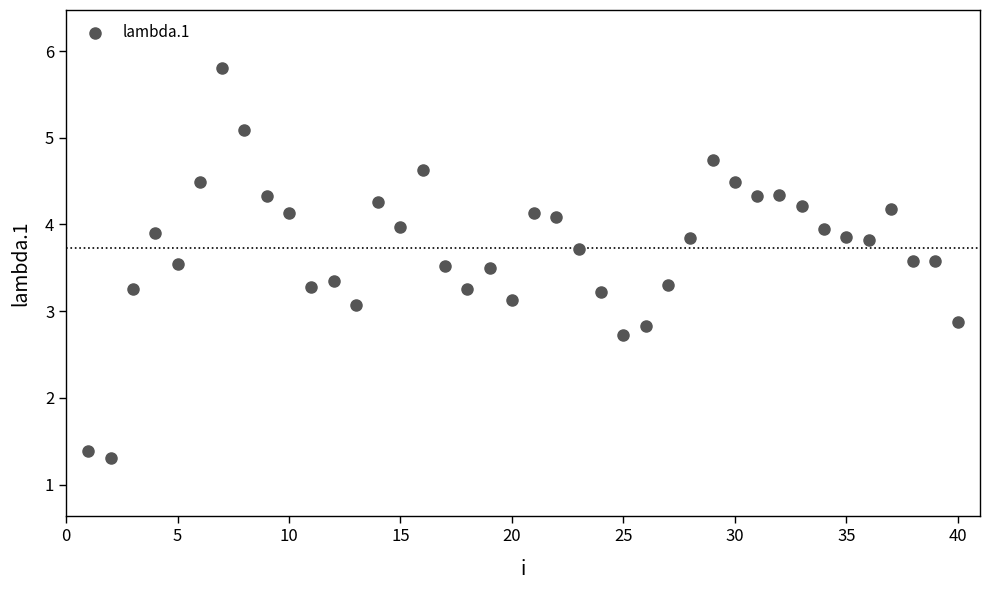

What is the range of Y values (max minus min)?

4.5